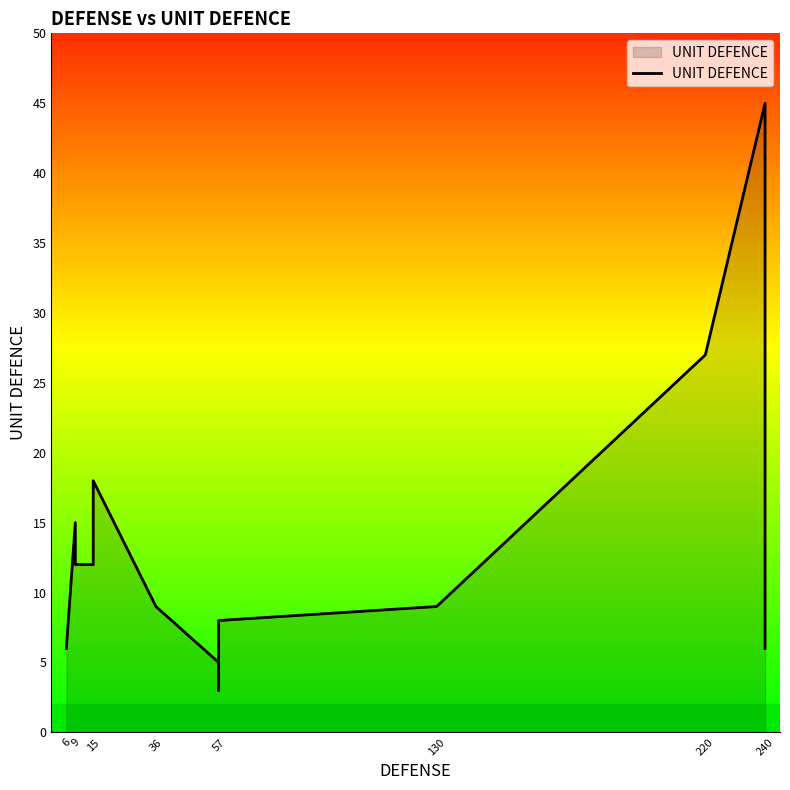

Reading left to right, extract all data points from this chart.

6	15	12	12	18	9	5	5	5	3	8	9	27	45	6